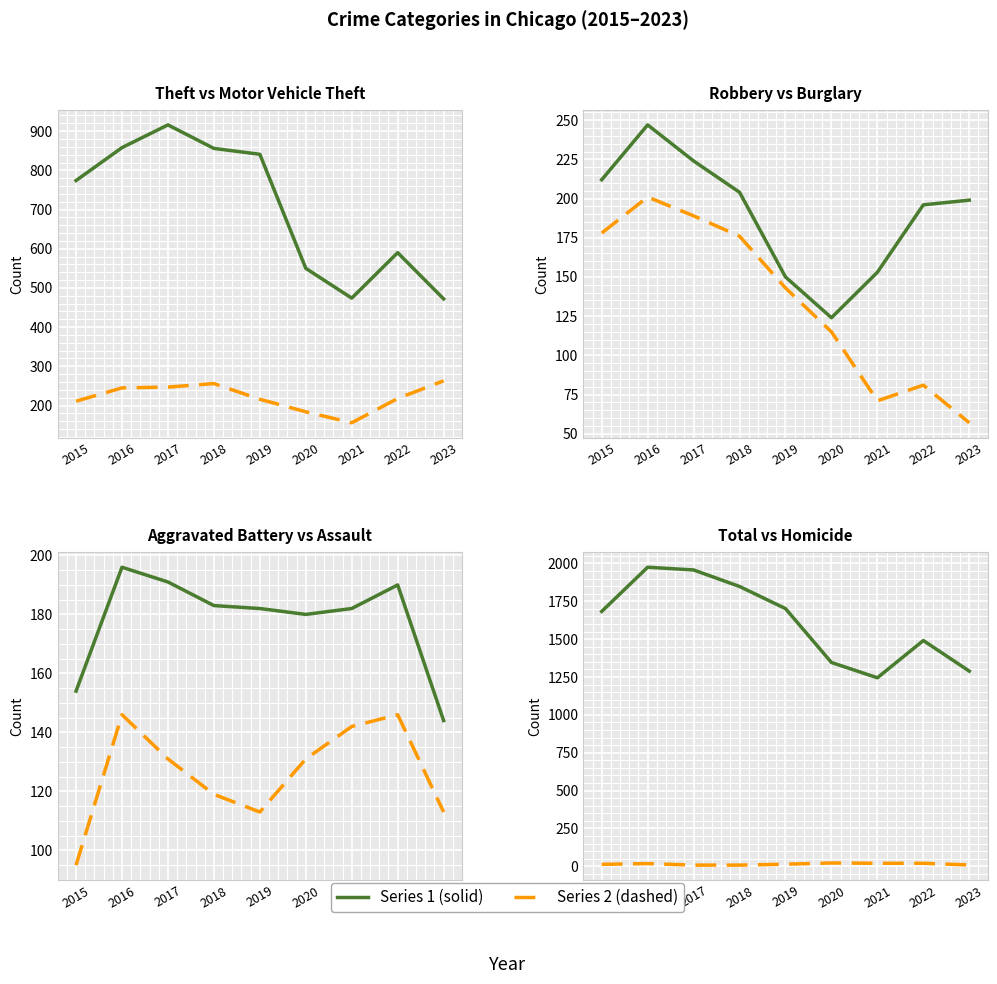

In Robbery, how many points are higher than both neighbors (excluding endpoints)?

1